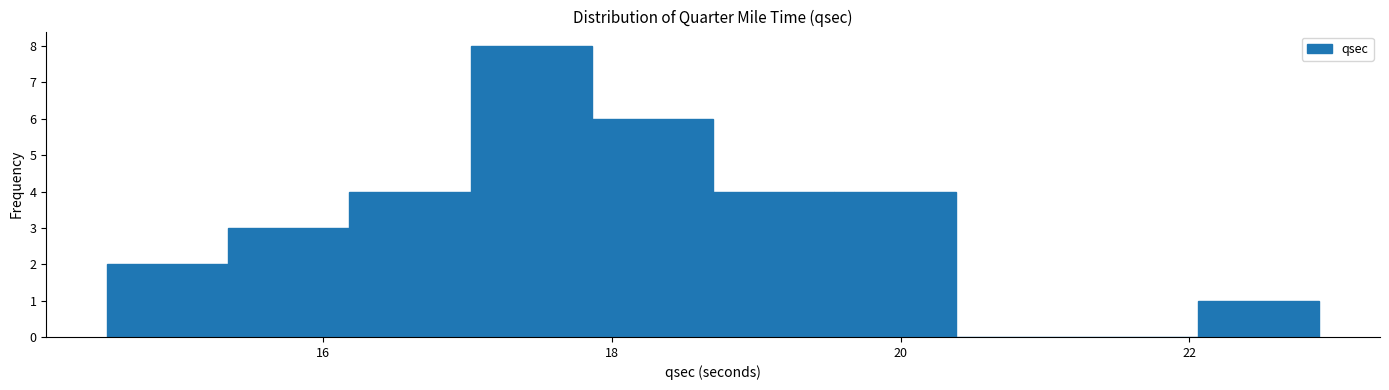

Which range on the x-axis has the tallest bar?

17.02 to 17.86